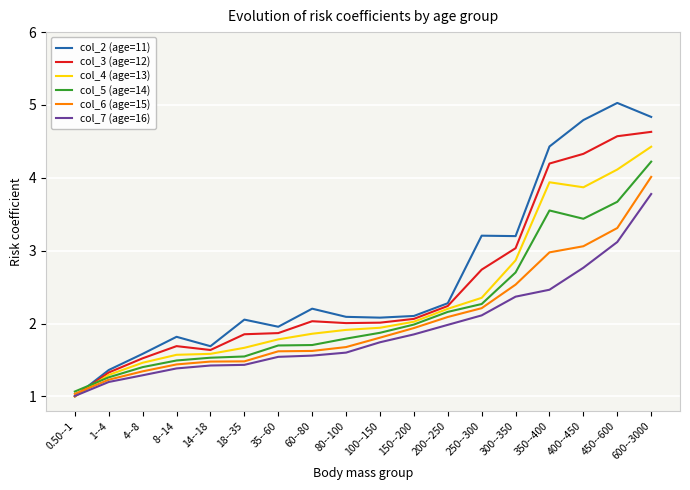

What is the smallest value displayed?

1.0